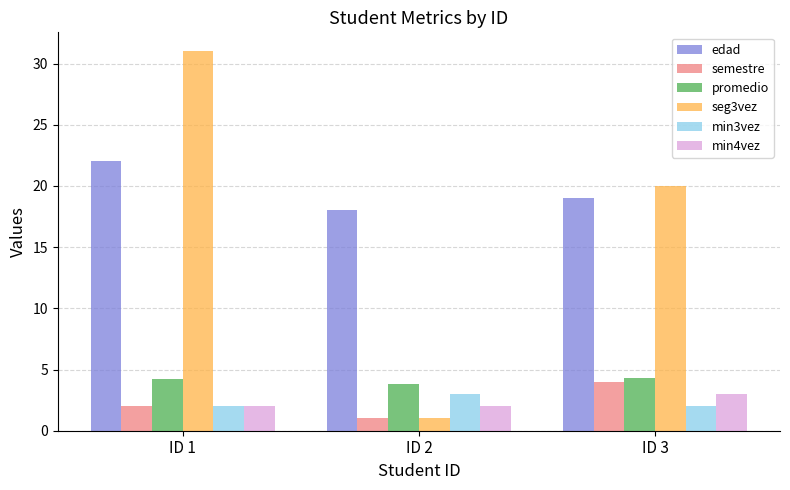

What are all the series names shown in the legend?

edad, semestre, promedio, seg3vez, min3vez, min4vez